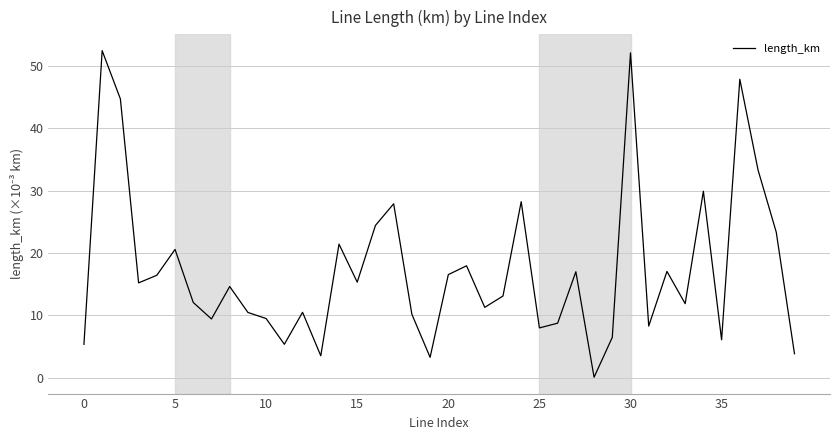

What is the difference between the maximum and minimum values?

52.4